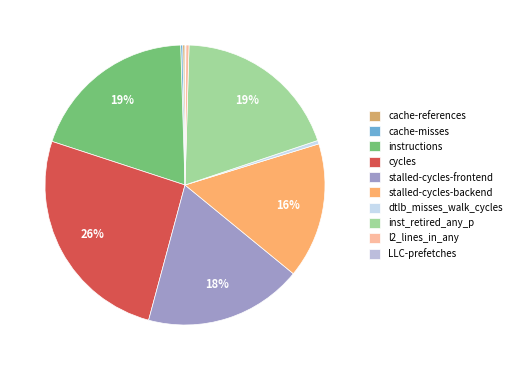

Combined, what portion of the pie is instructions and inst_retired_any_p?

38.8%